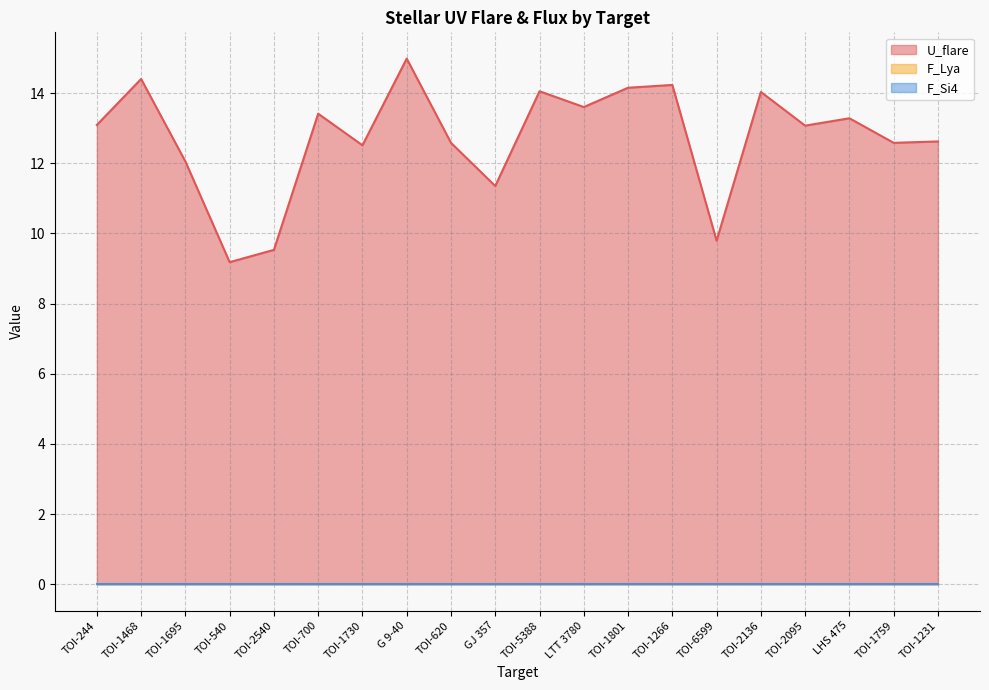

List the labels in order of U_flare value, smallest first.

TOI-540, TOI-2540, TOI-6599, GJ 357, TOI-1695, TOI-1730, TOI-620, TOI-1759, TOI-1231, TOI-2095, TOI-244, LHS 475, TOI-700, LTT 3780, TOI-2136, TOI-5388, TOI-1801, TOI-1266, TOI-1468, G 9-40